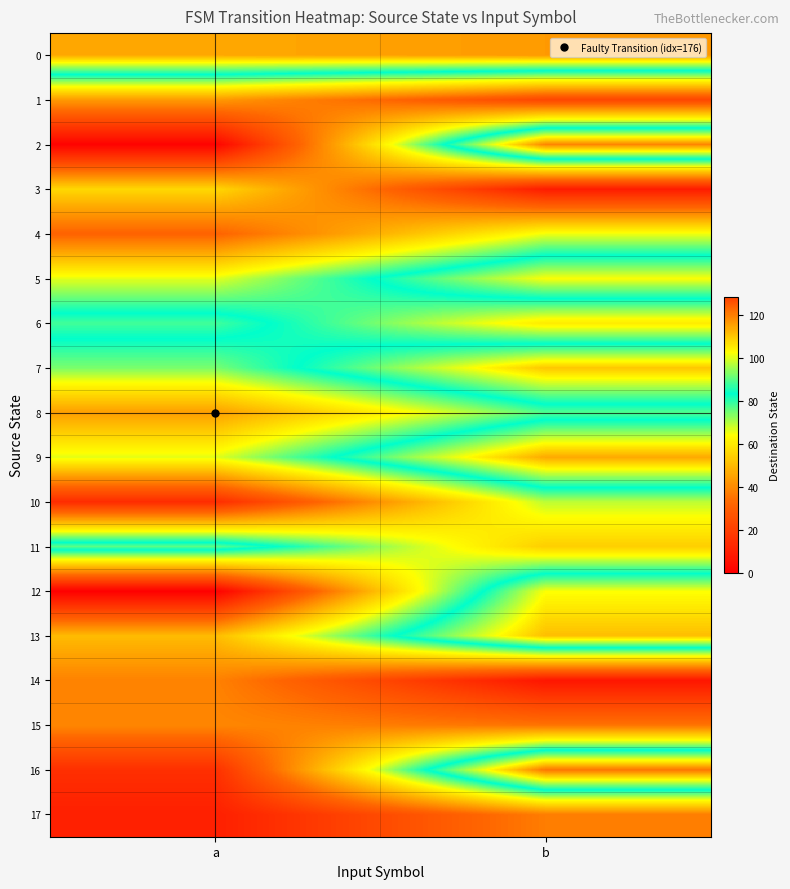

Reading right to left, list all the values displayed in this chart.

0: b=116	a=114
1: b=22	a=43
2: b=119	a=1
3: b=9	a=56
4: b=65	a=31
5: b=102	a=66
6: b=60	a=88
7: b=110	a=74
8: b=77	a=44
9: b=114	a=66
10: b=69	a=14
11: b=54	a=90
12: b=102	a=0
13: b=111	a=50
14: b=7	a=38
15: b=35	a=39
16: b=121	a=15
17: b=37	a=10